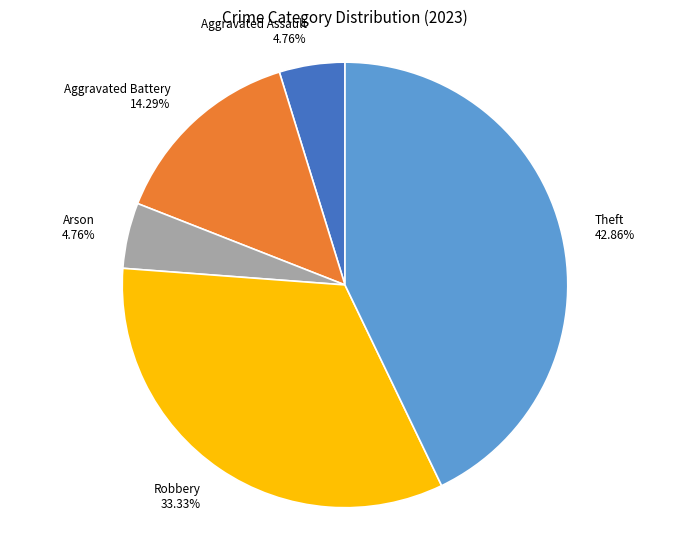

Approximately how many times larger is the value at Arson compared to Robbery?

0.1